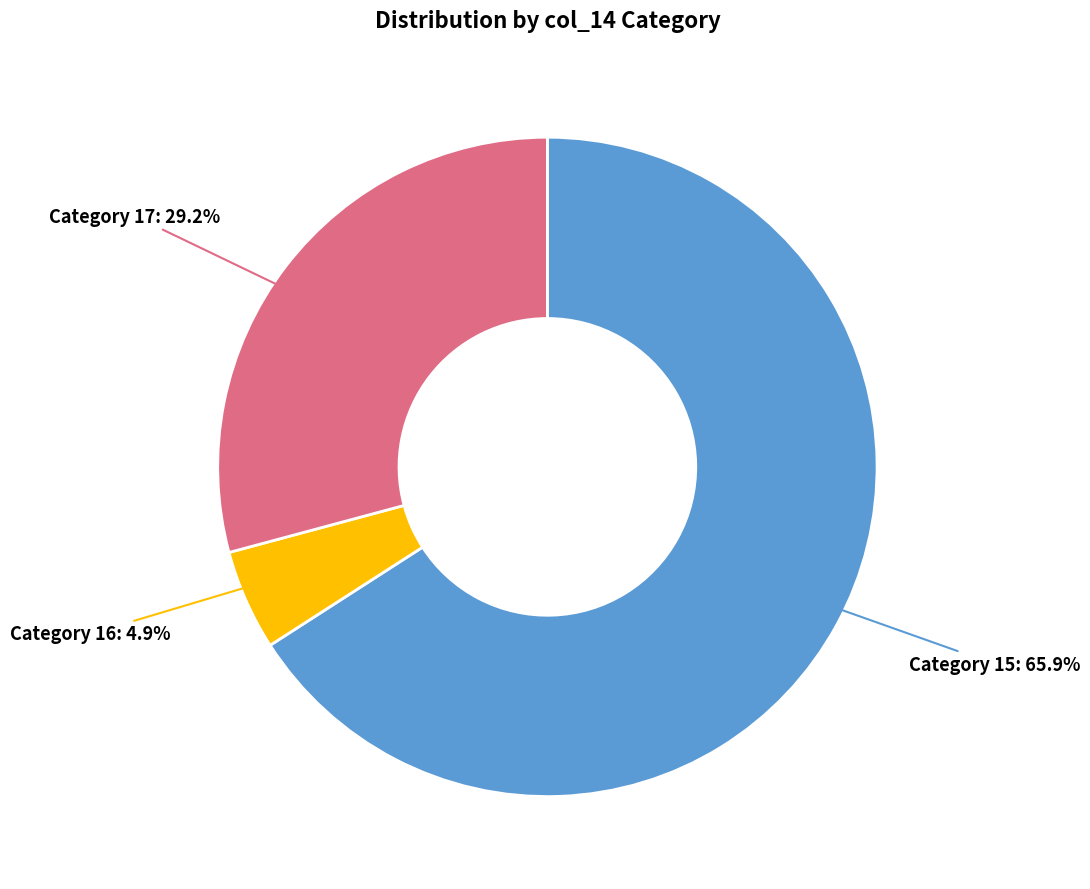

How many slices are in this pie chart?

3